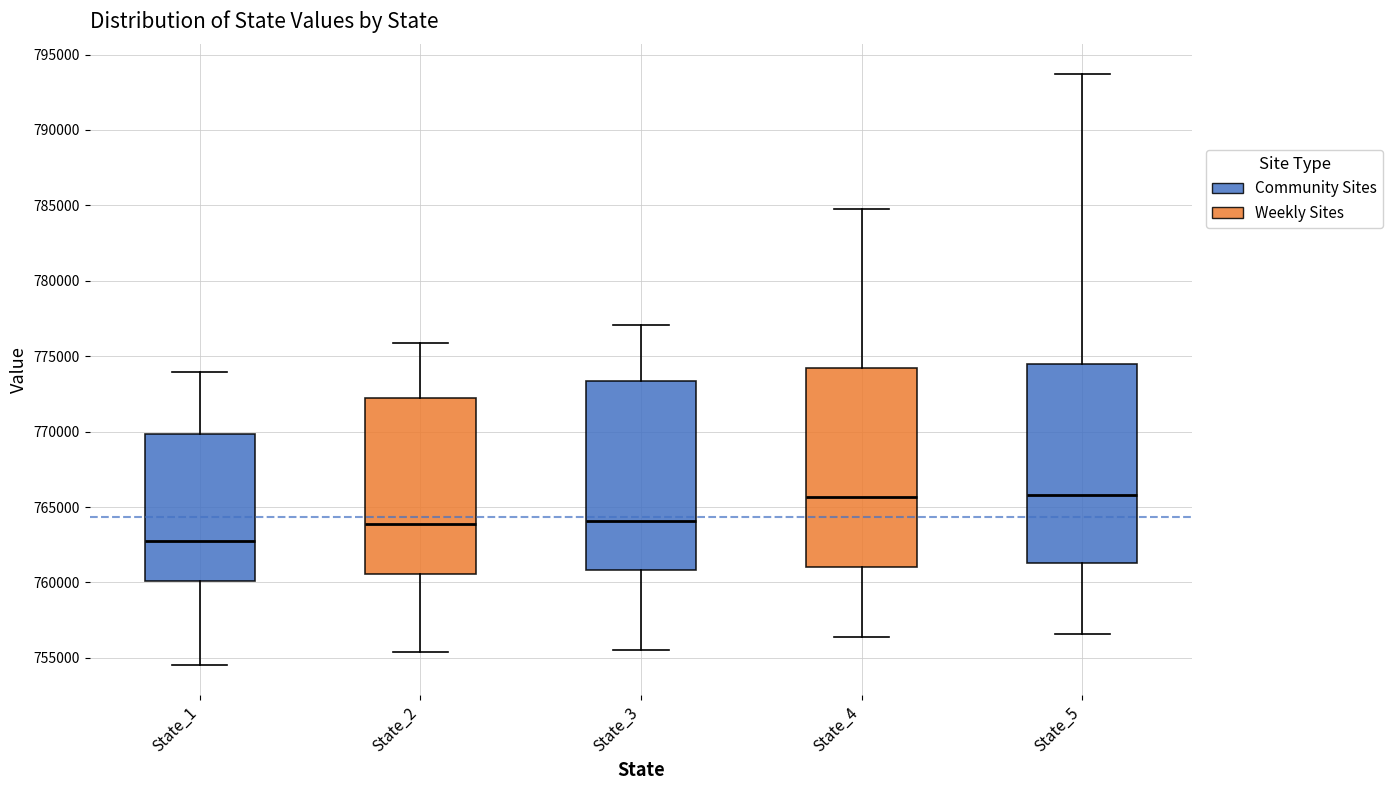

Where is the lower edge of the box for State_2 on the y-axis? The values are not printed on the chart, so give them approximately, as read against the axis.

760500